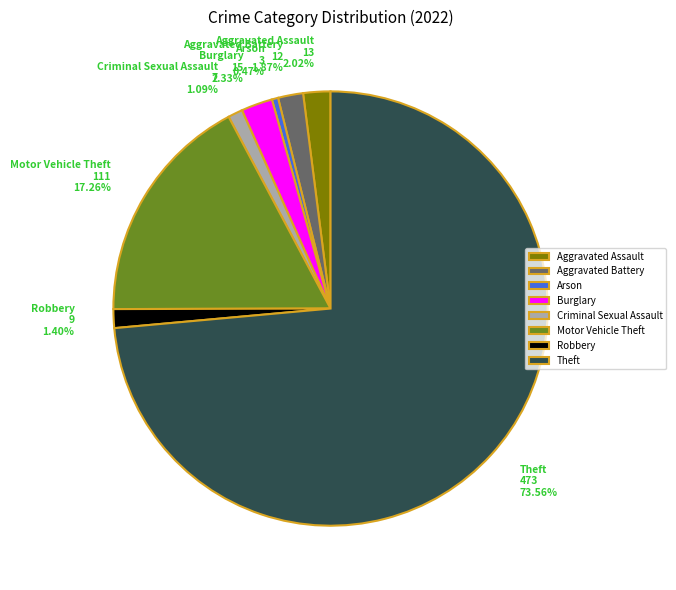

Does any single category account for the majority?

Yes